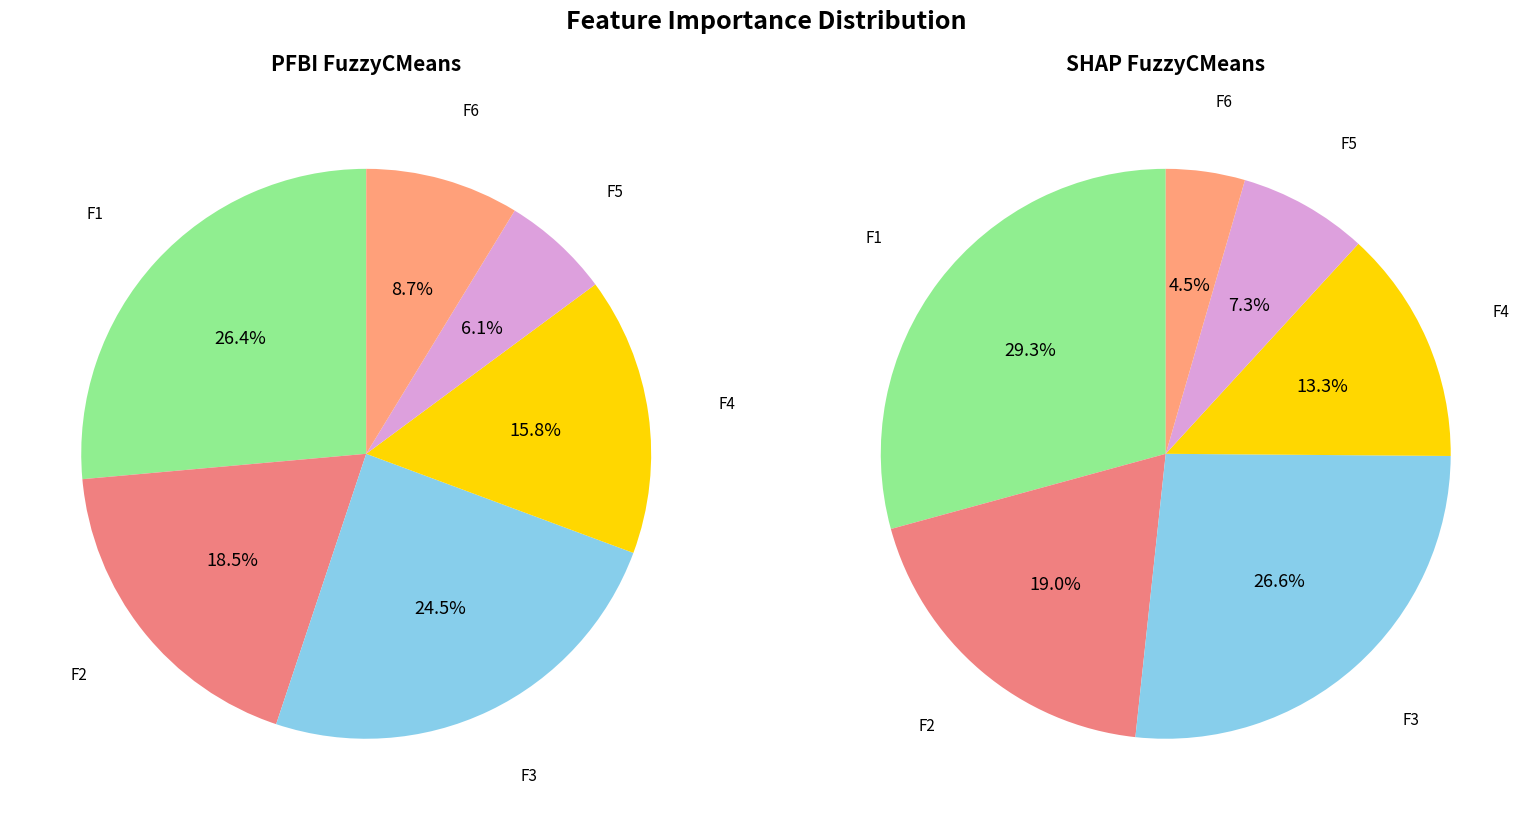

To the nearest percent, what portion does F1 represent?

26%